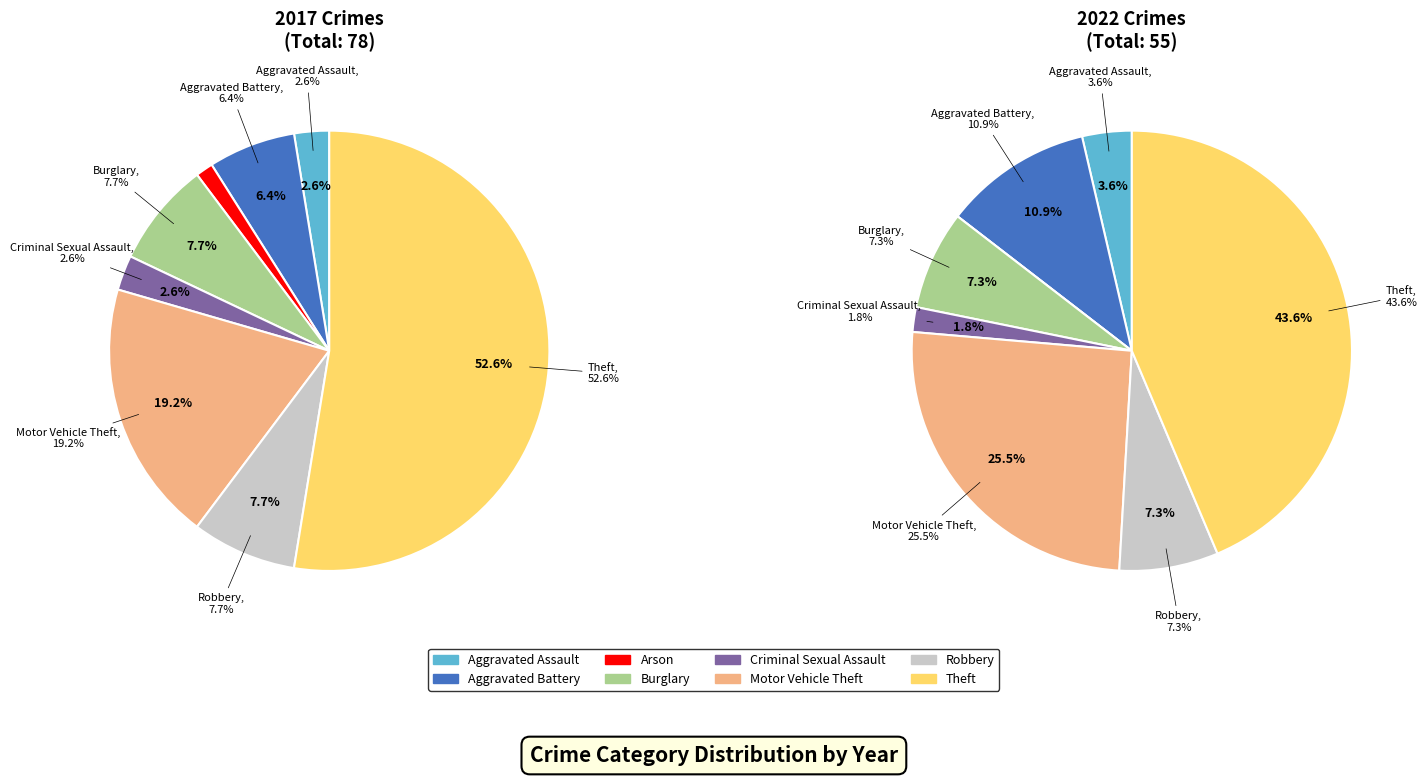

How much of the chart is everything except 7?

47.4%